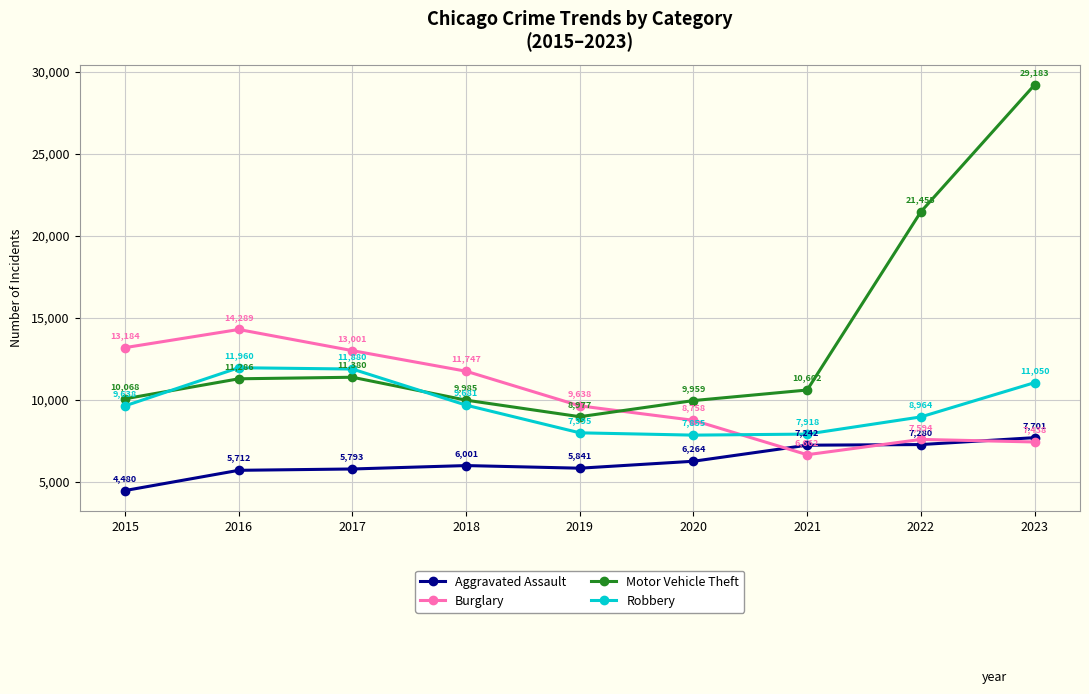

Between 2015 and 2018, which series saw the biggest shift?

Aggravated Assault